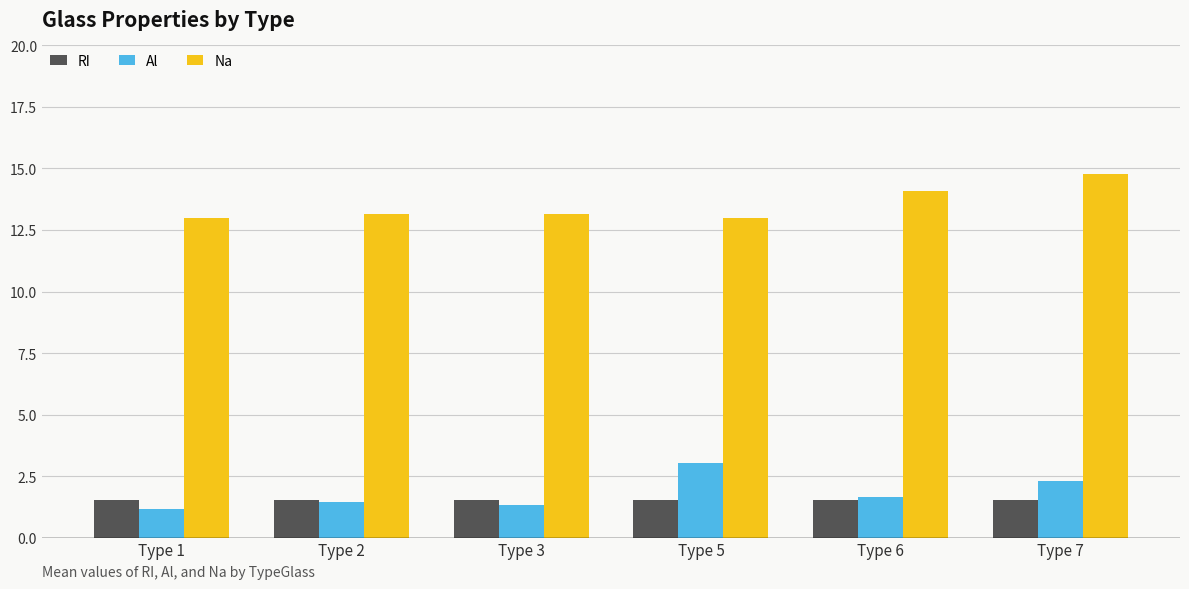

Which category has the highest value across all series?

Type 7